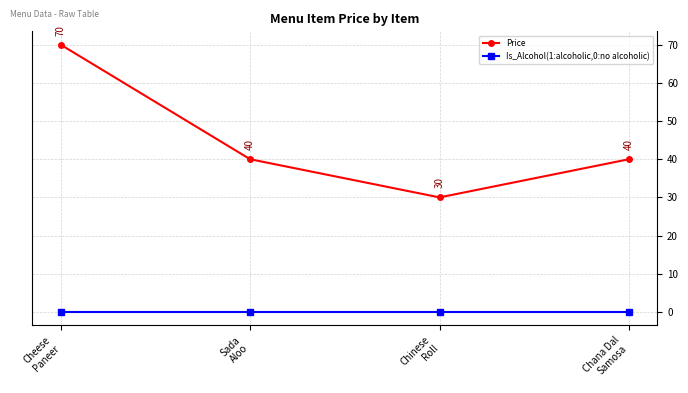

Count the number of categories in the chart.

4